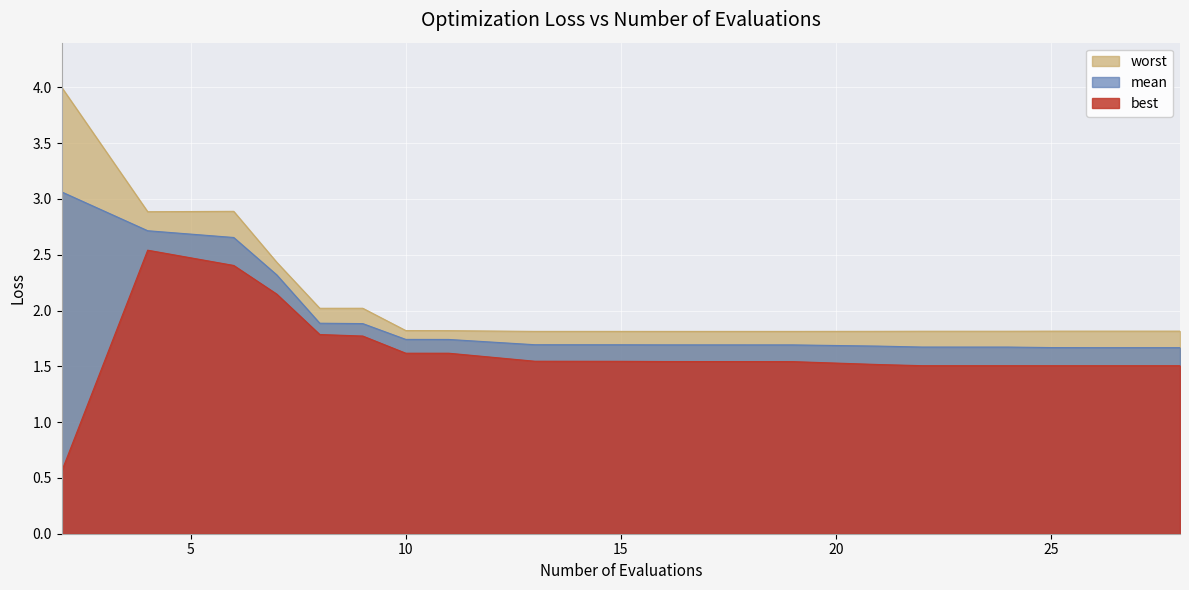

What is the highest value of the worst series?

4.0